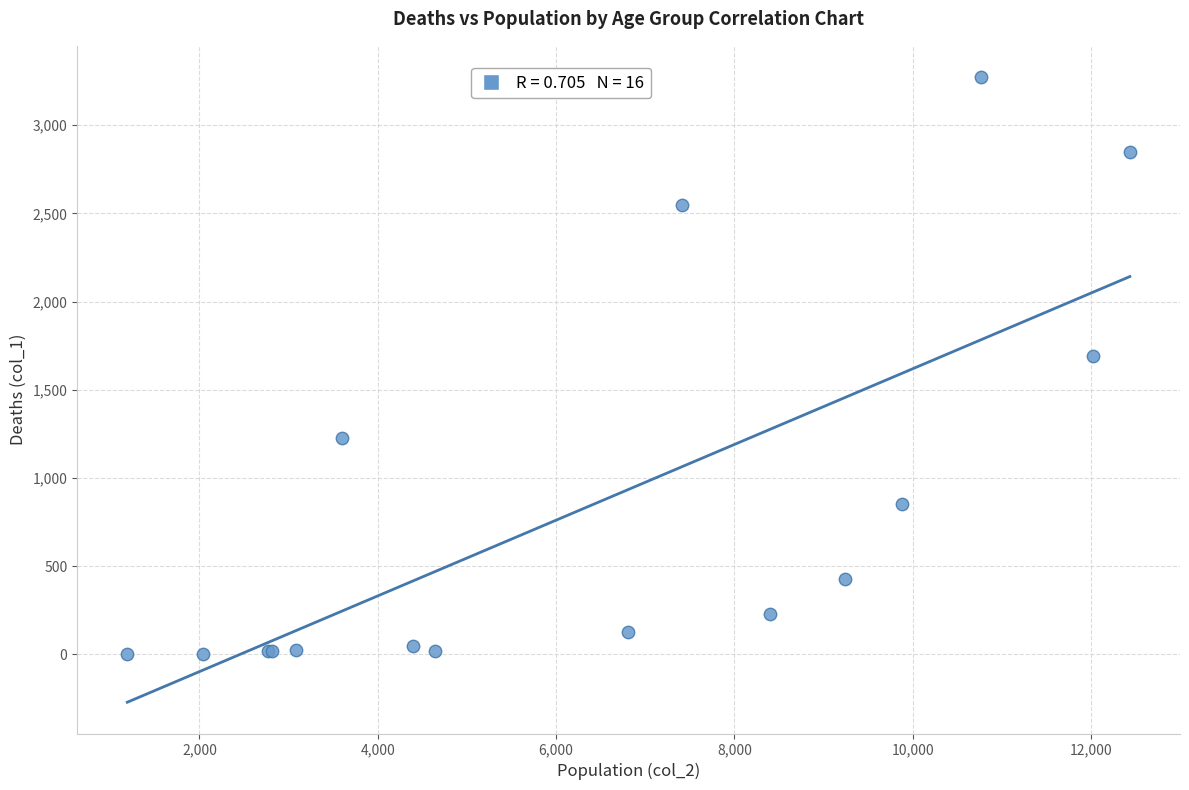

What Y value in the scatter plot is closest to 1638?

1690